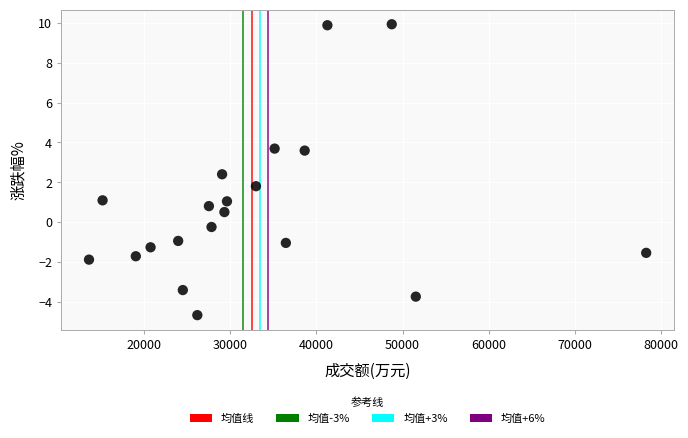

What Y value in the scatter plot is closest to 2?

1.8